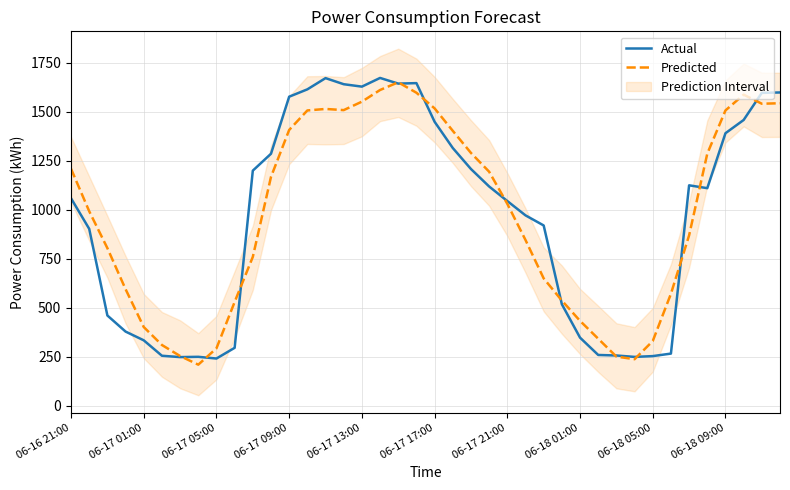

Between 27 and 31, which series saw the biggest shift?

Predicted